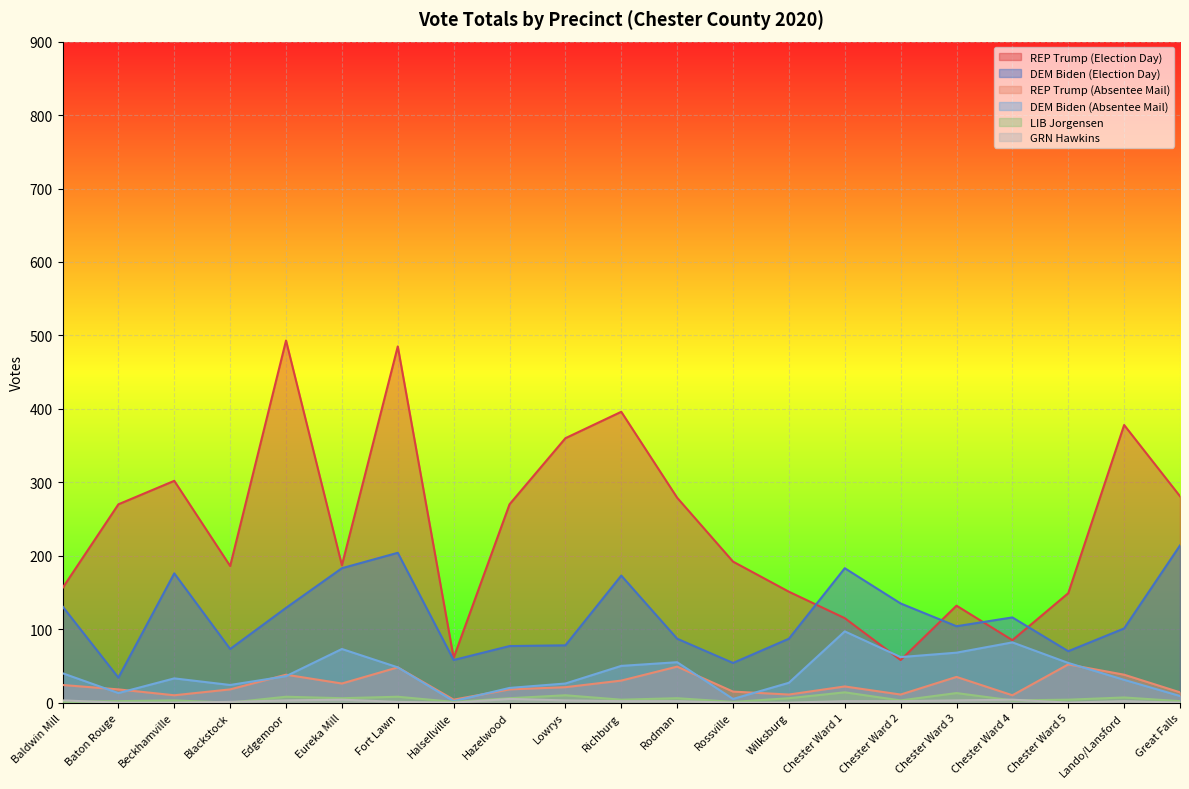

How many distinct data groups are displayed?

6